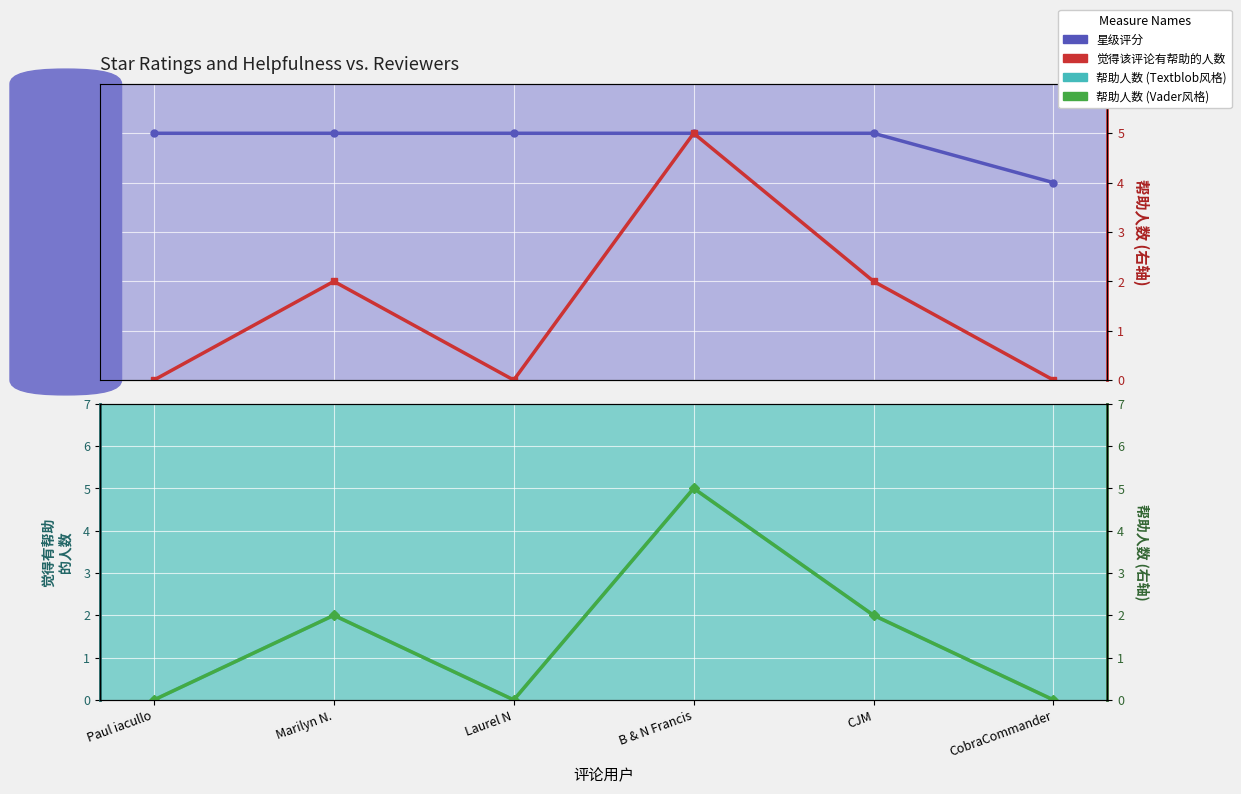

Rank the series at Laurel N from highest to lowest value.

星级评分, 觉得该评论有帮助的人数 (左), 觉得该评论有帮助的人数, 觉得该评论有帮助的人数 (右)